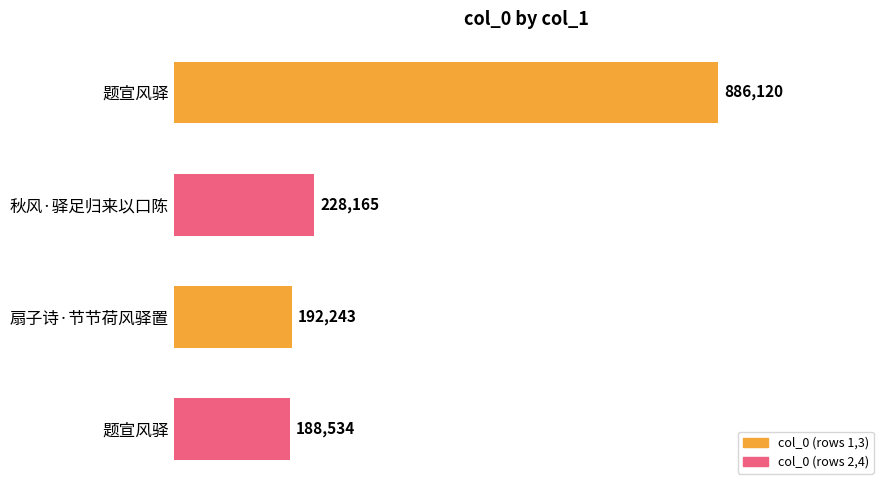

What is the difference between the maximum and minimum values?

697586